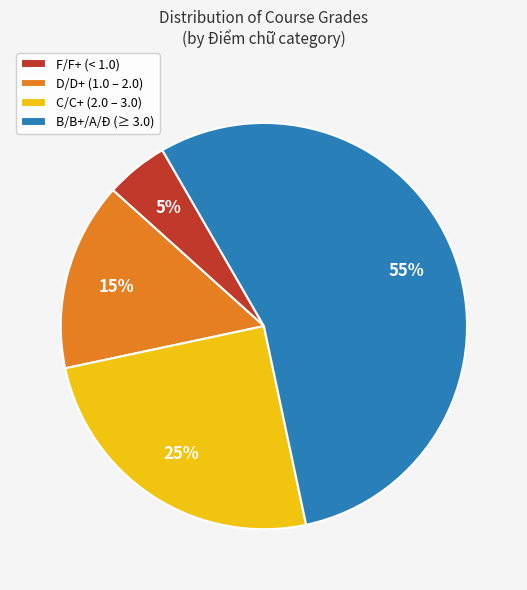

Combined, do D/D+ (1.0 – 2.0) and C/C+ (2.0 – 3.0) account for over 50%?

No